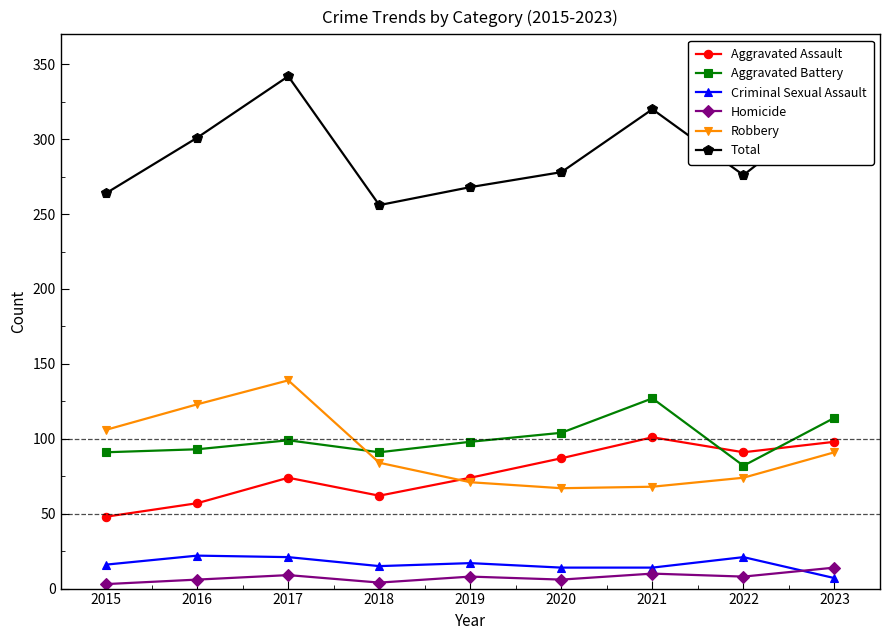

Where is Aggravated Battery nearest to the value 104?

2020